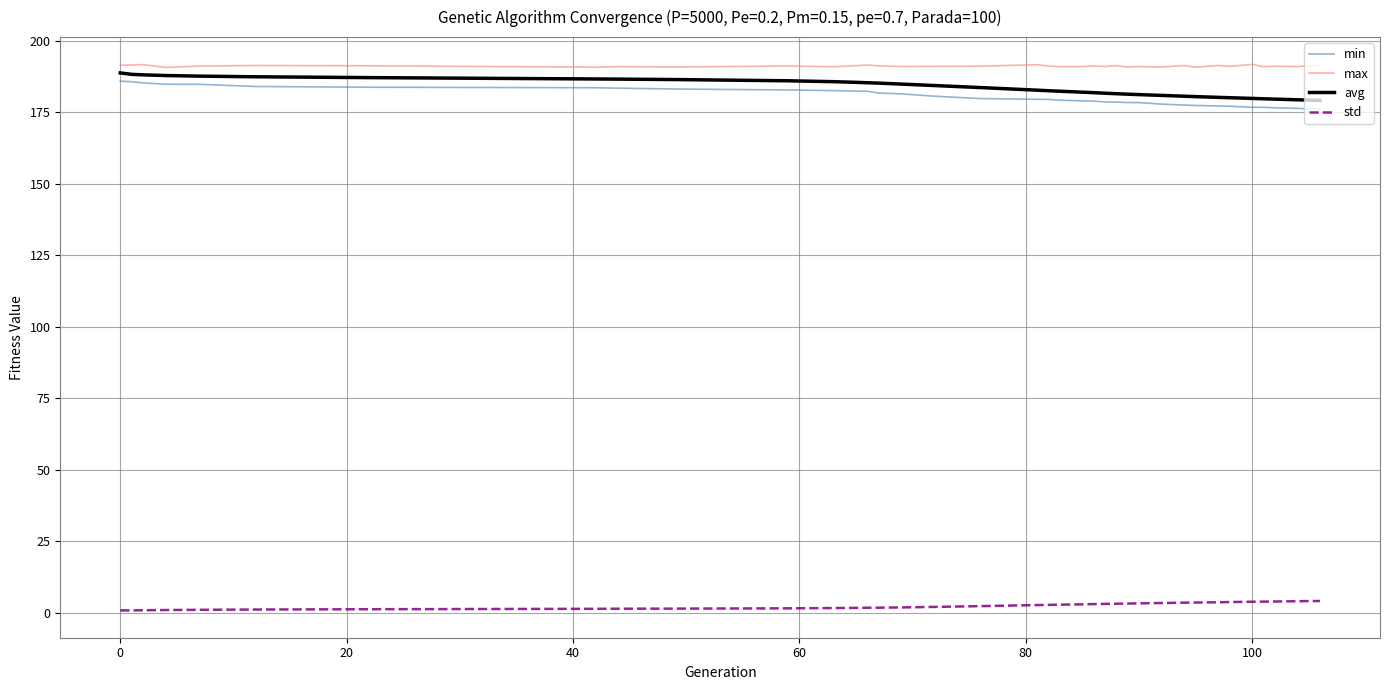

True or false: min and max intersect in this chart.

False